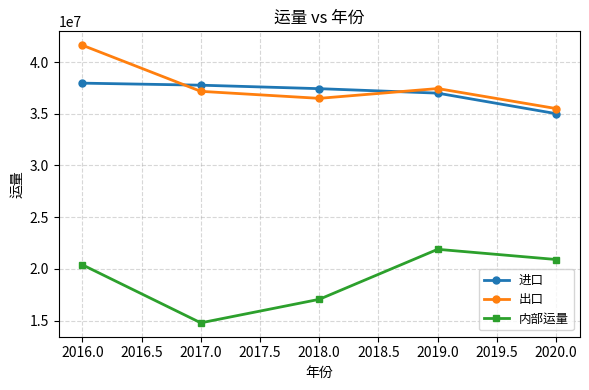

At which category is the sum across all series the highest?

2016.0